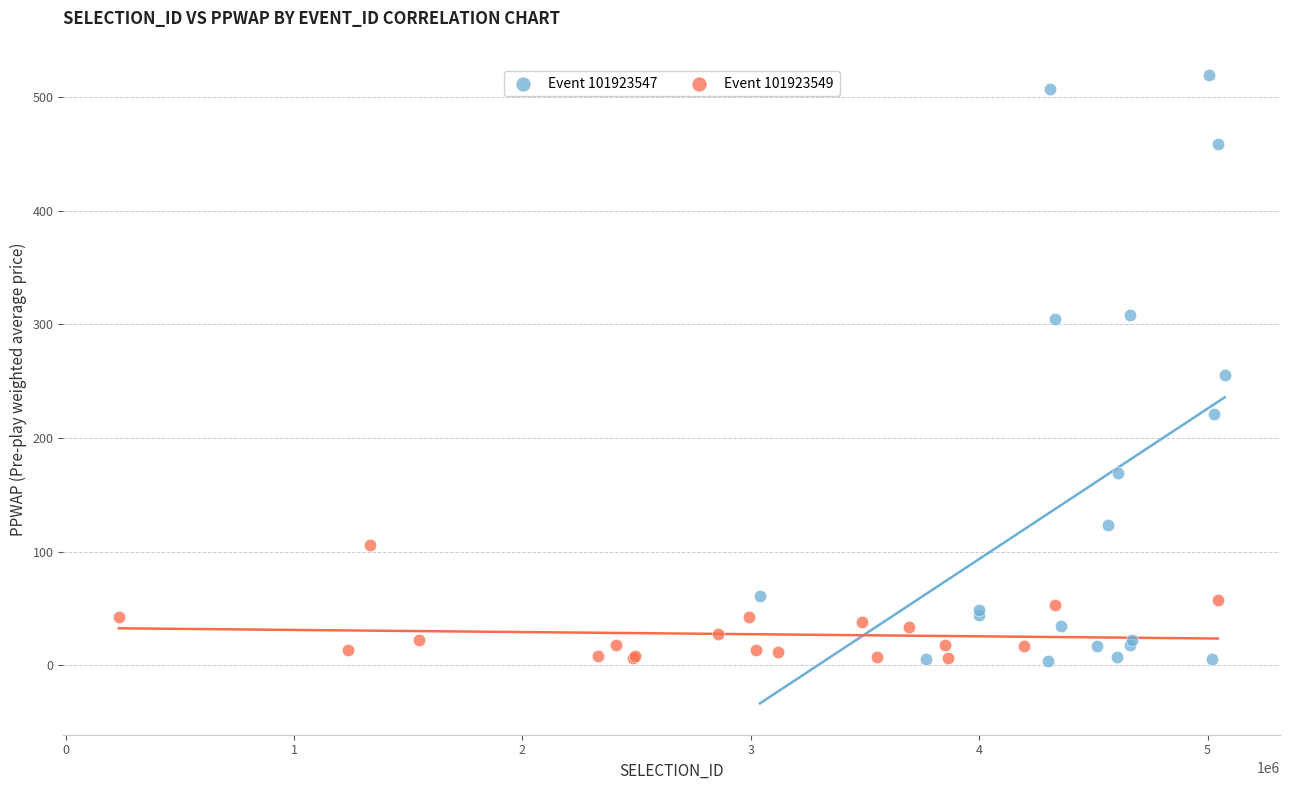

Which series has the widest spread of Y values?

Event 101923547